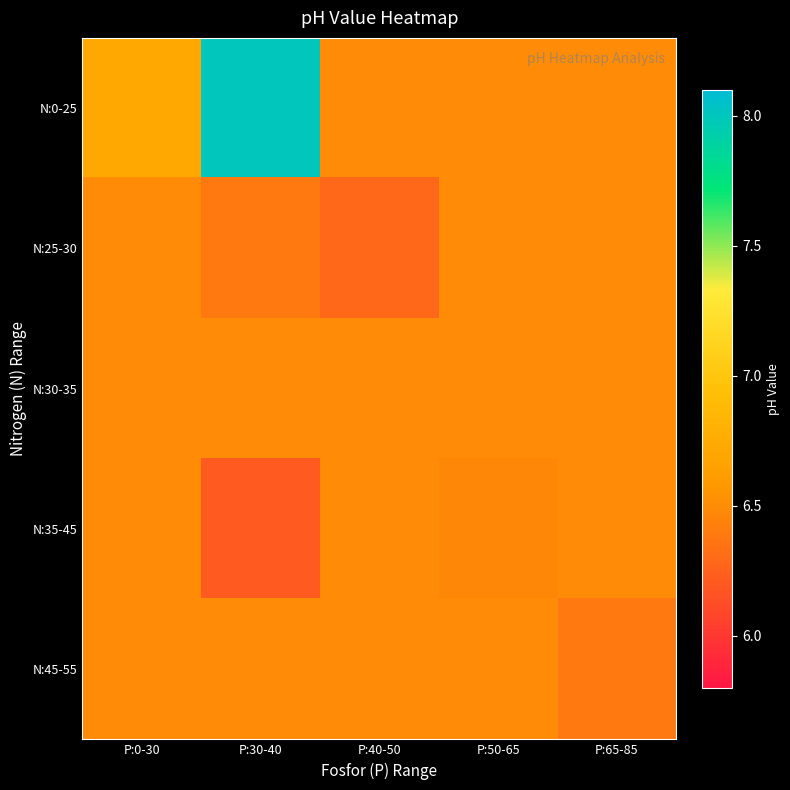

Between P:30-40 and P:50-65, which is larger?

P:30-40